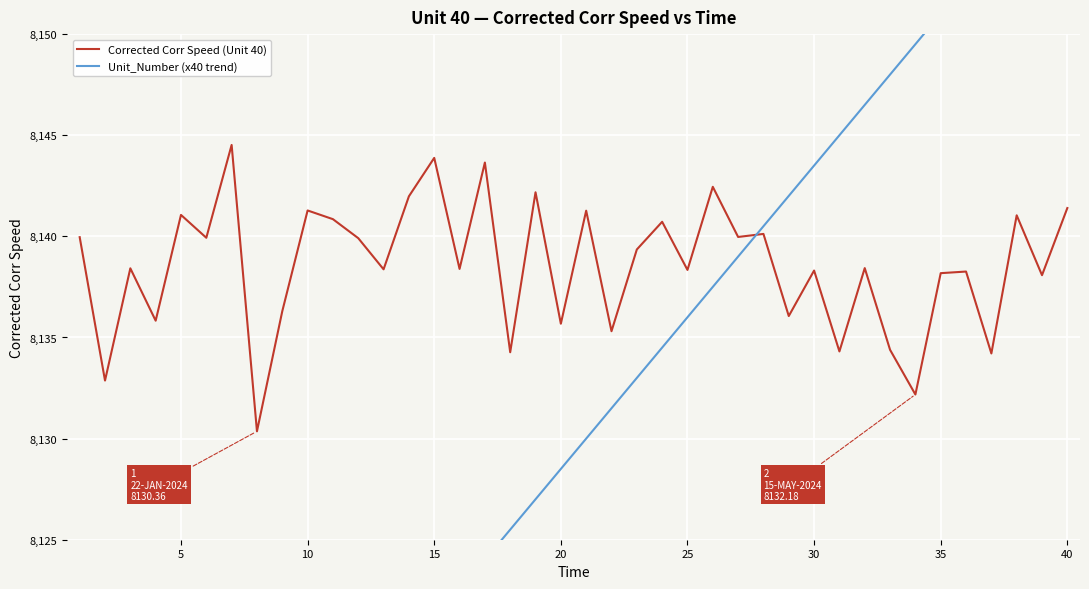

The Unit_Number (x40 trend) series shows 12338.7 at 29. True or false?

False